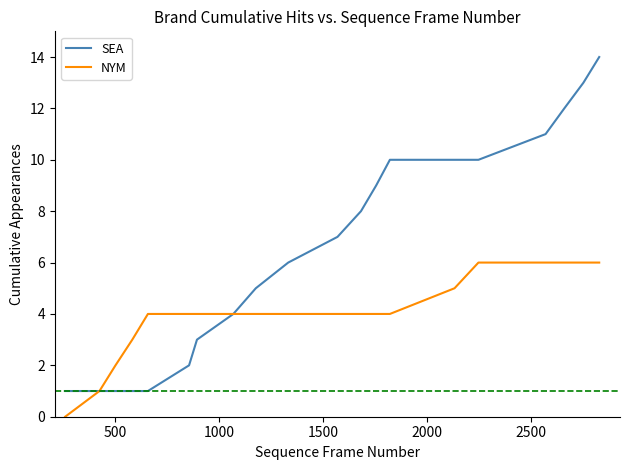

Which series has the largest range (max minus min)?

SEA